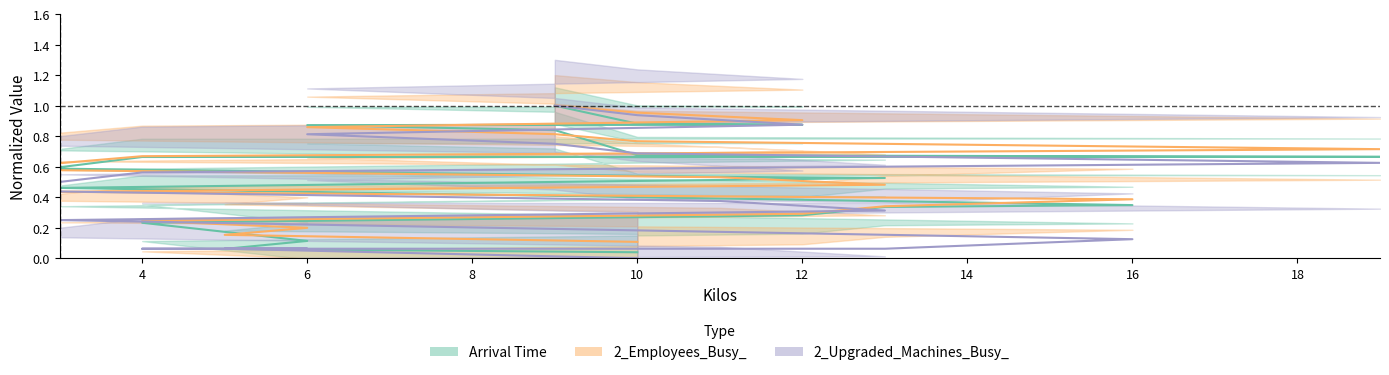

Rank the series by their average value, from highest to lowest.

2_Employees_Busy_, Arrival Time, 2_Upgraded_Machines_Busy_